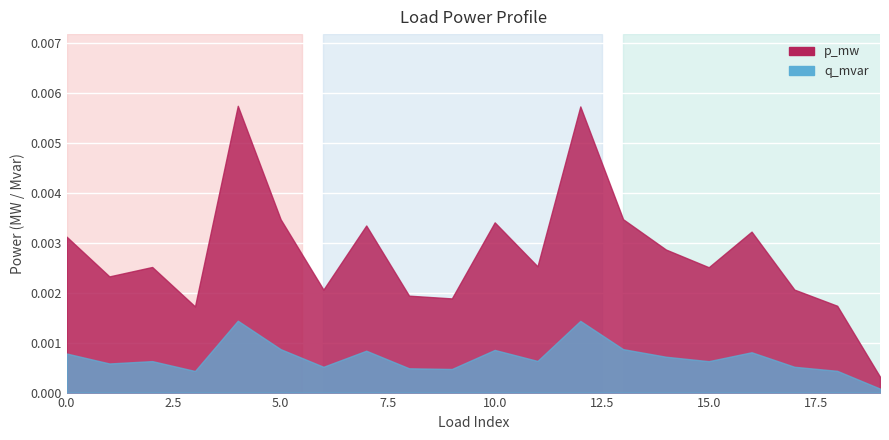

At which category is the sum across all series the highest?

4